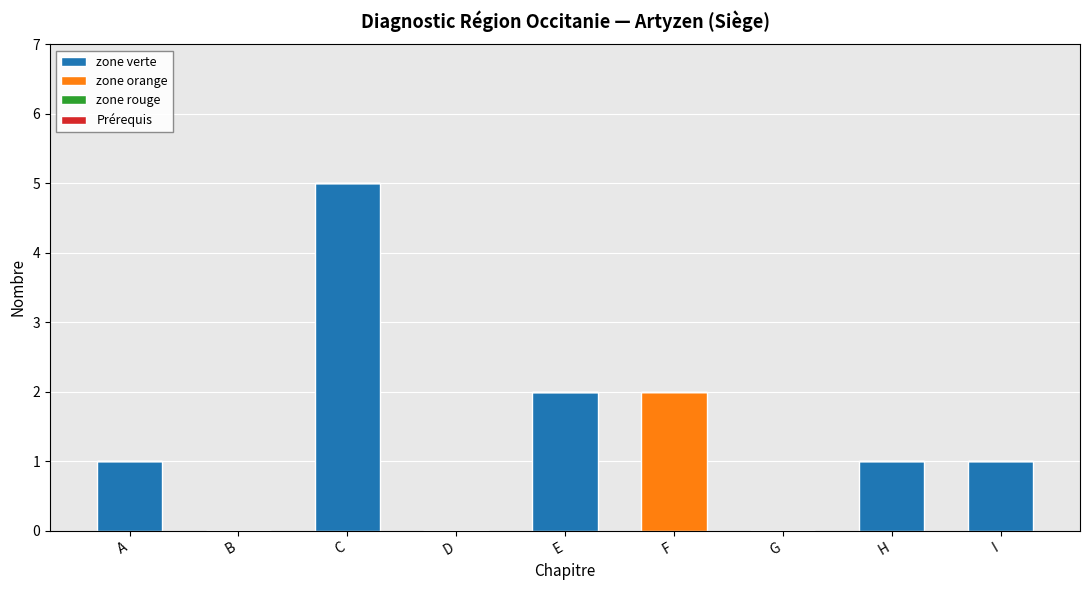

At which category is the sum across all series the highest?

C